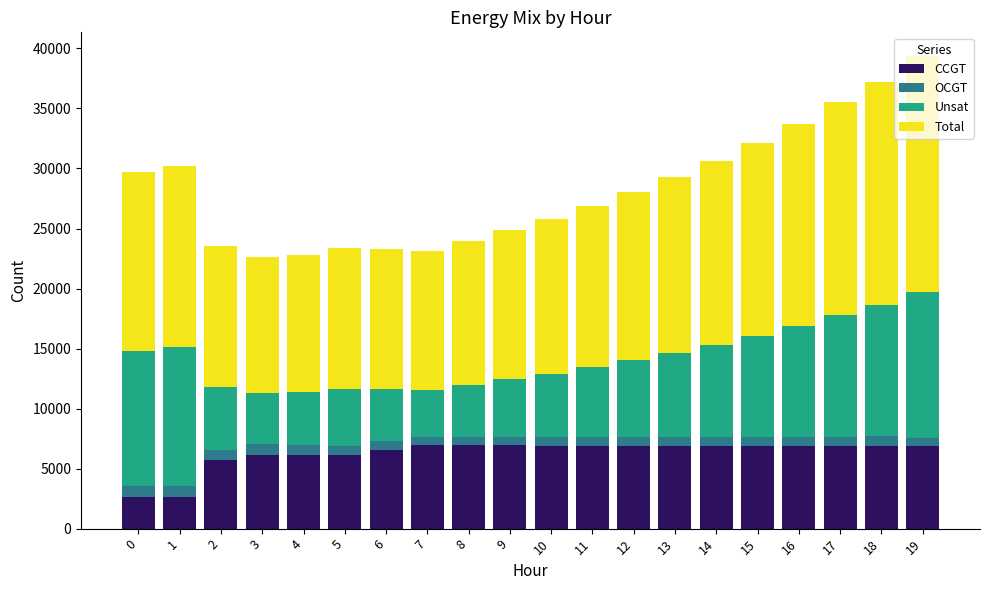

What is the difference between the maximum and minimum values in the CCGT series?

4339